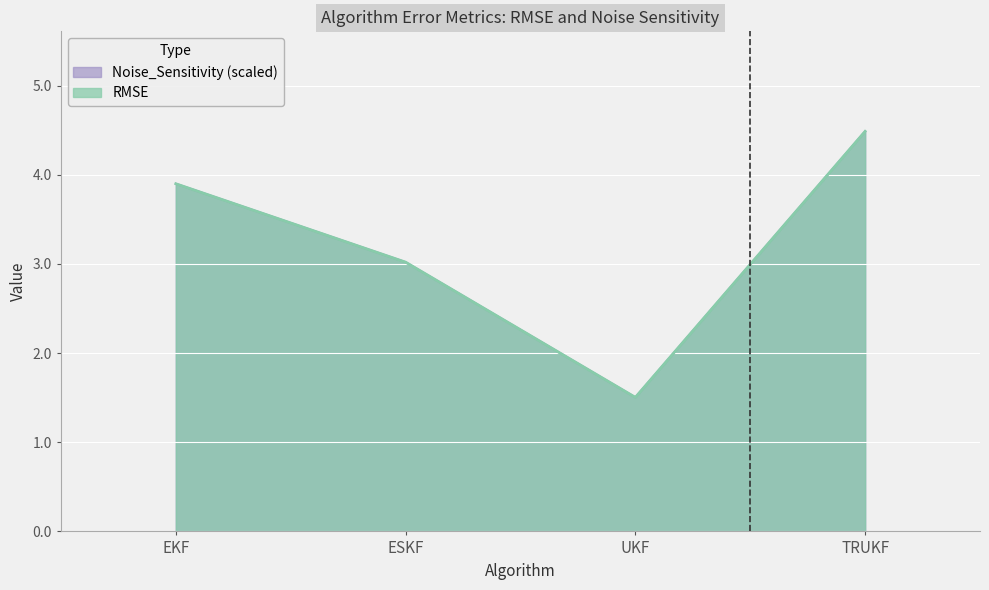

At which label does RMSE reach its minimum?

UKF